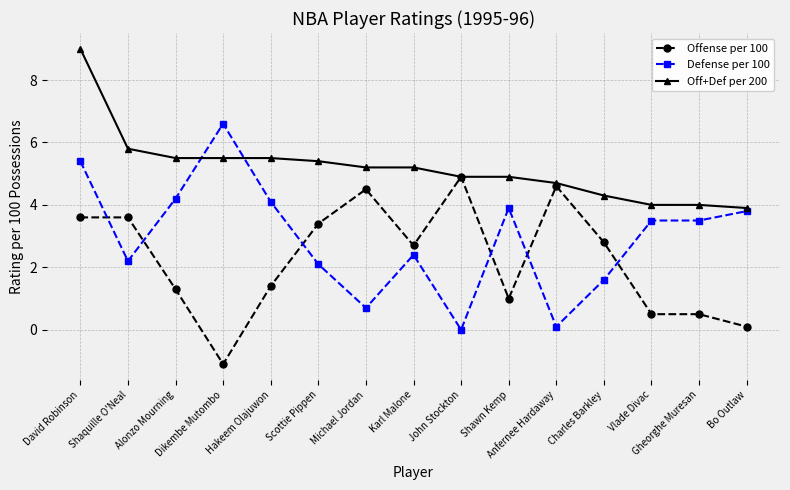

What is the difference between the Off+Def per 200 values at David Robinson and Anfernee Hardaway?

4.3